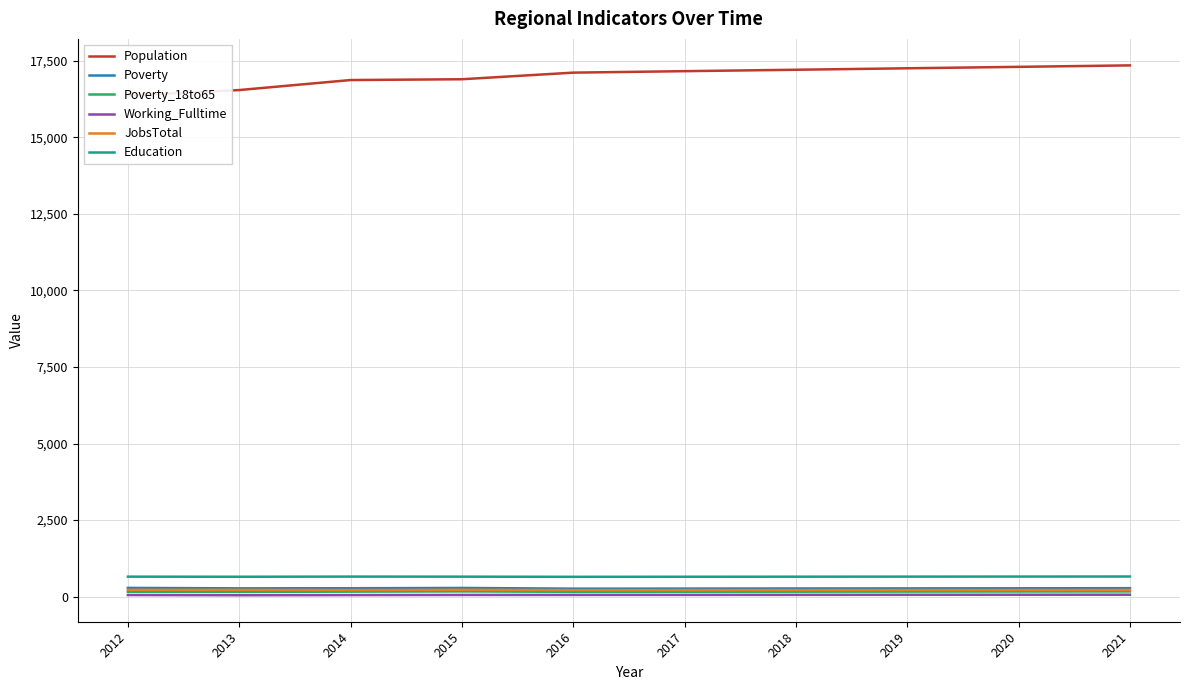

Is this an area chart (filled region under the line)?

No